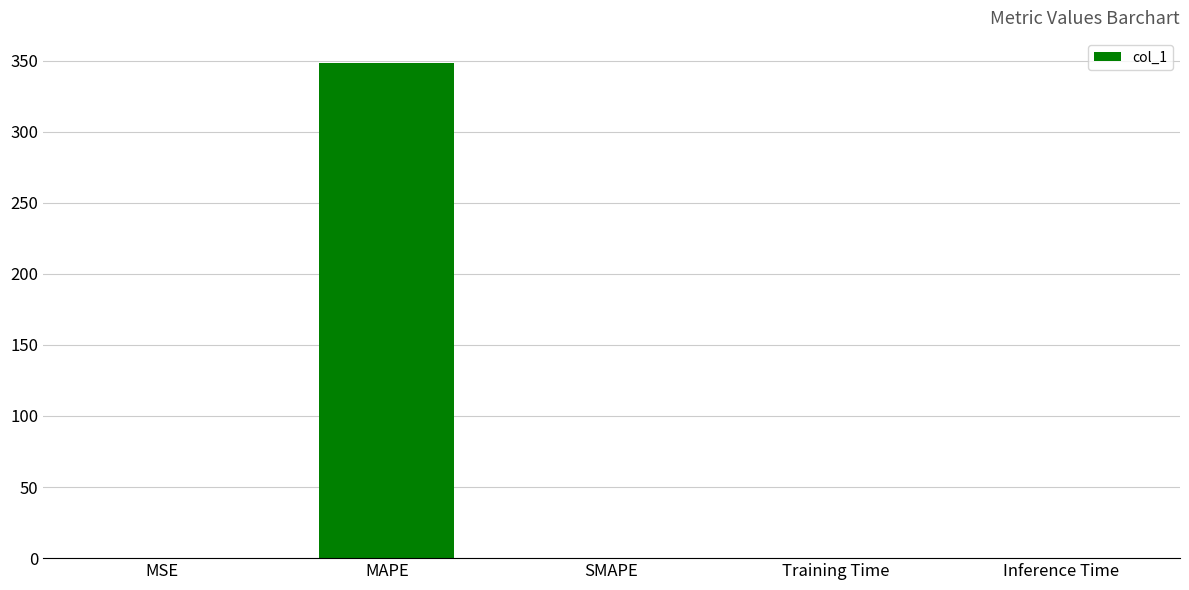

How many categories are shown in the chart?

5